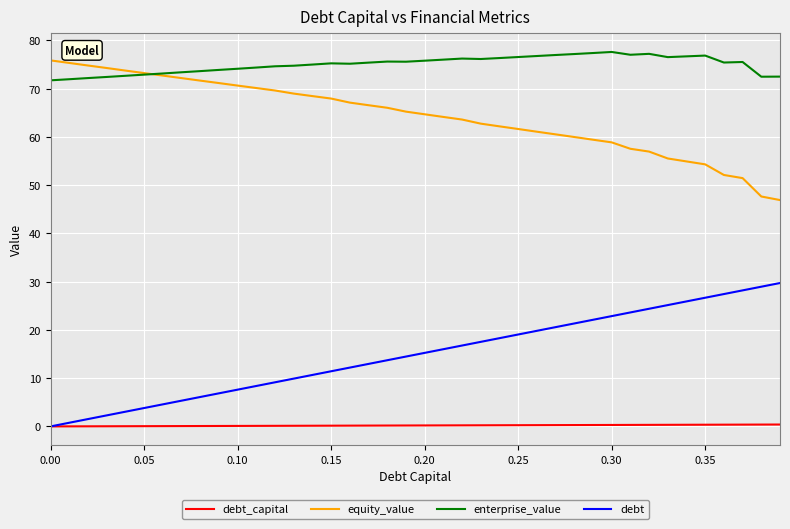

At how many categories does at least one series exceed 8?

40